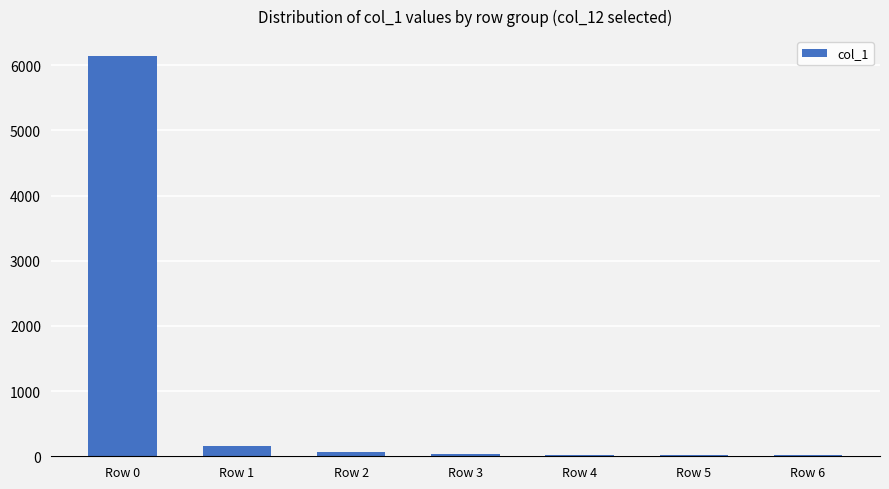

Which label corresponds to the largest value in the chart?

Row 0